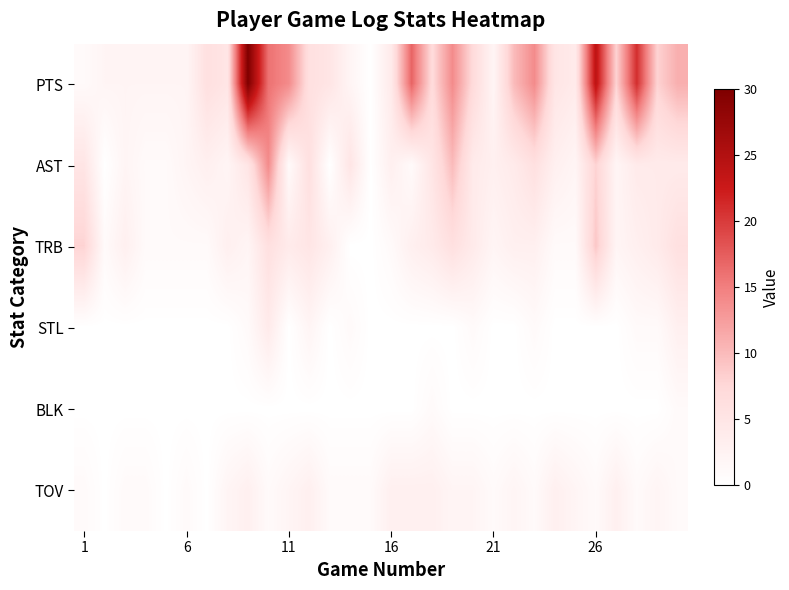

Reading right to left, what are all the values shown in this chart?

PTS: 11	8	21	8	24	4	5	14	10	2	7	14	7	17	4	0	2	5	6	14	16	30	5	6	2	2	2	2	2	1
AST: 4	4	4	2	8	2	3	6	4	3	4	10	5	1	3	0	5	0	6	1	14	5	2	3	2	1	1	2	0	5
TRB: 6	4	3	2	9	1	1	3	3	2	4	6	4	3	1	0	0	3	5	4	6	2	3	1	1	1	1	3	1	8
STL: 3	1	1	0	0	0	0	1	0	0	1	0	0	0	0	0	1	0	2	0	4	1	0	0	0	0	0	0	0	0
BLK: 1	0	0	0	0	0	0	0	0	0	0	0	1	0	0	0	0	0	0	0	0	0	0	0	0	0	0	0	0	0
TOV: 1	2	1	3	1	2	3	1	2	1	2	2	3	3	3	1	1	1	3	2	1	3	2	0	1	0	1	1	0	1